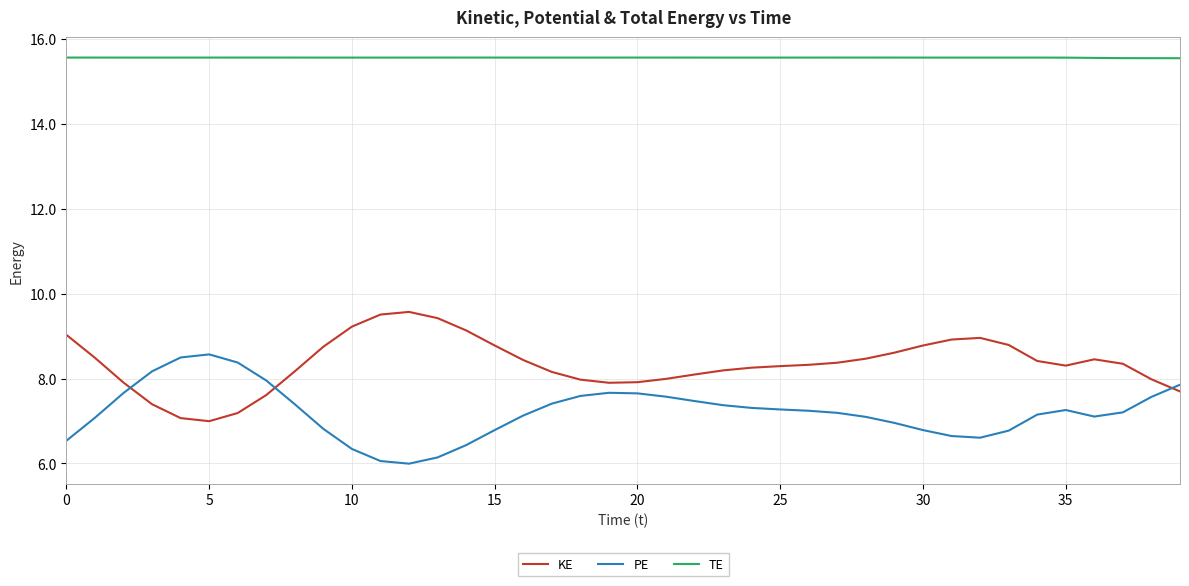

In TE, how many points are lower than both neighbors (excluding endpoints)?

5